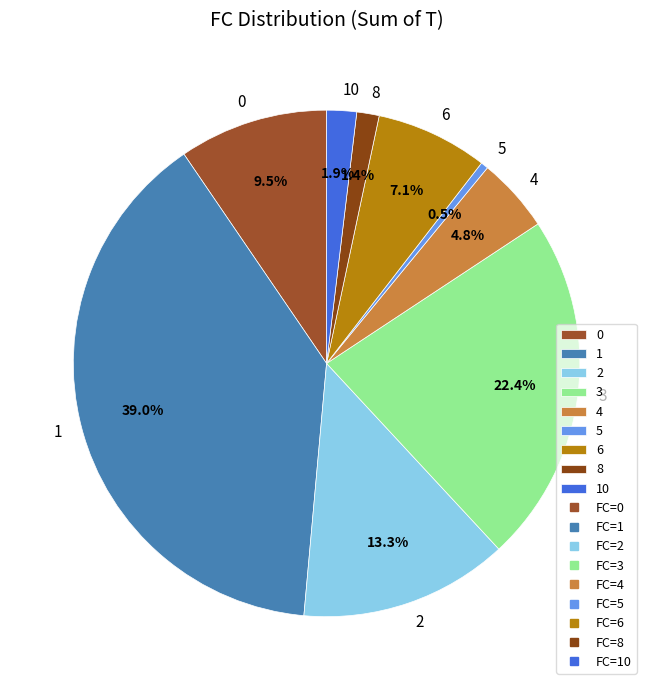

To the nearest percent, what percentage of the pie is 1?

39%